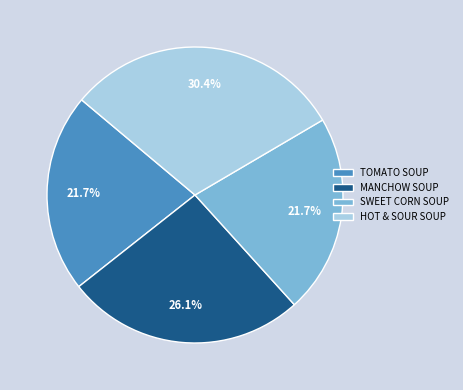

To the nearest percent, what percentage of the pie is TOMATO SOUP?

22%